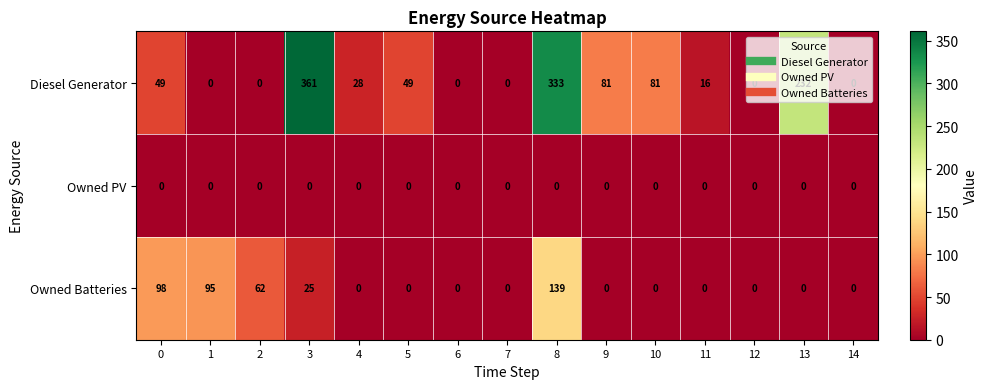

At how many categories does at least one series exceed 182?

3